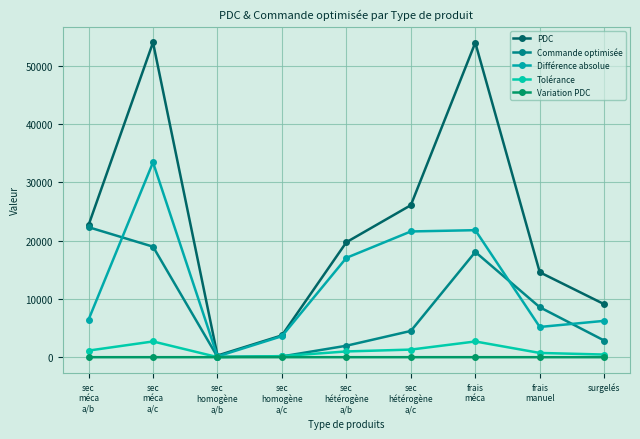

How many interior local peaks does the Tolérance series have?

2